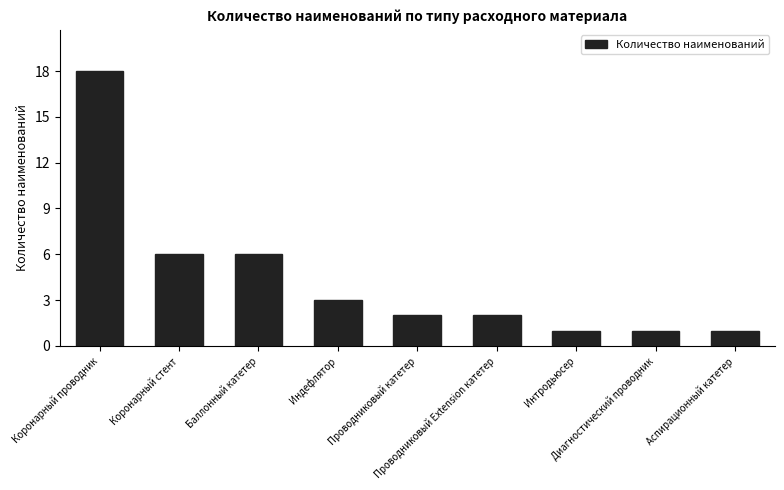

What is the maximum value shown in the chart?

18